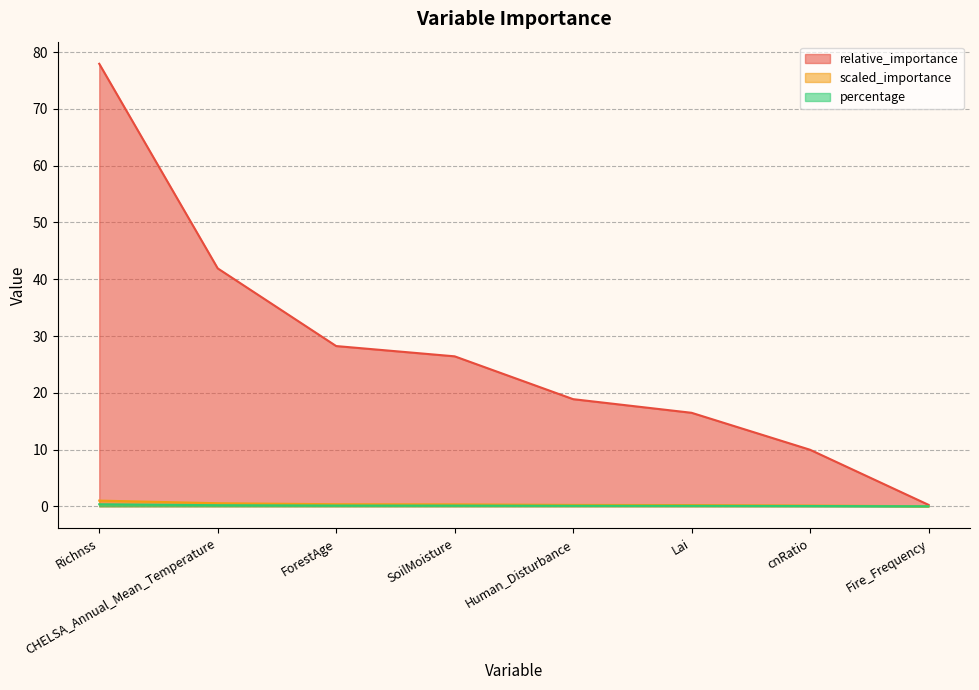

List the labels in order of percentage value, smallest first.

Fire_Frequency, cnRatio, Lai, Human_Disturbance, SoilMoisture, ForestAge, CHELSA_Annual_Mean_Temperature, Richnss